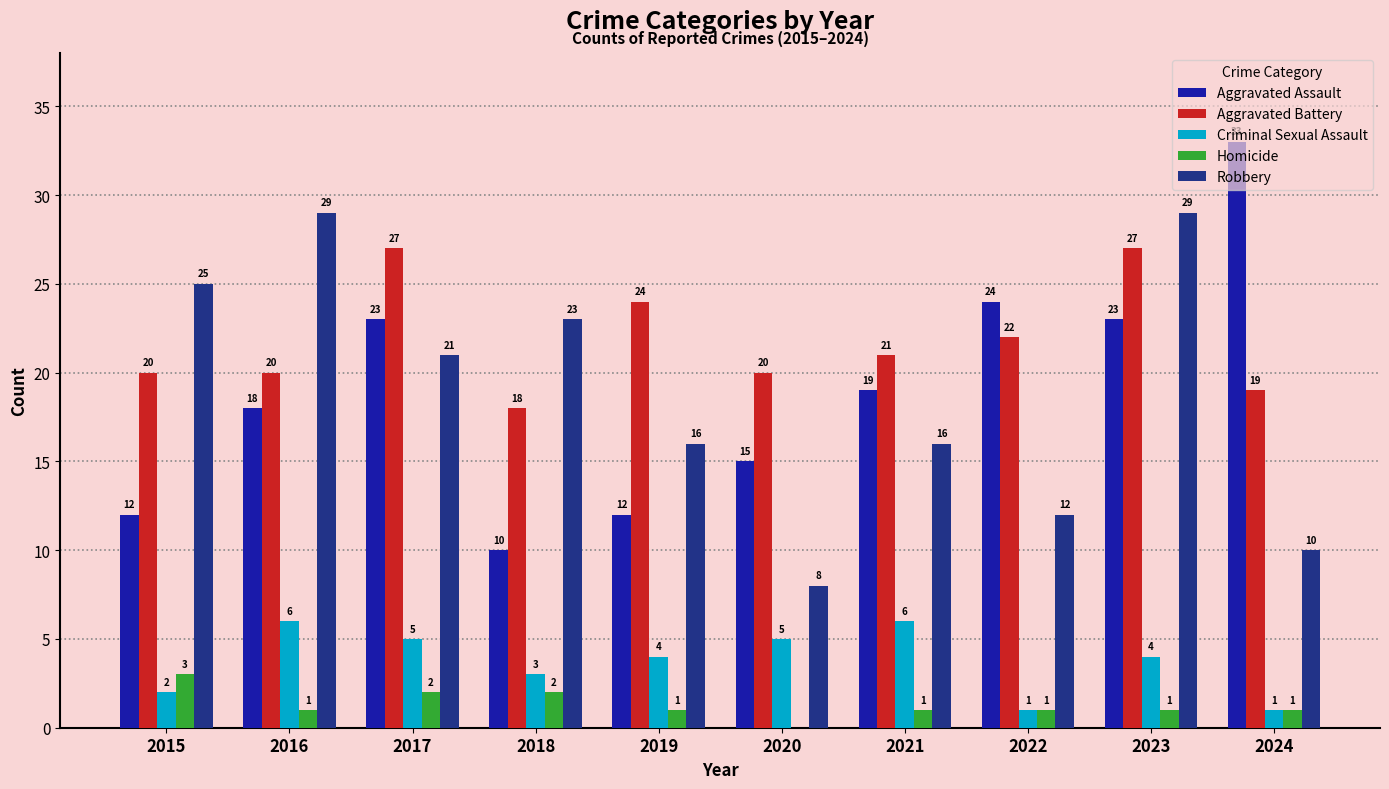

What is the sum of all Aggravated Battery values?

218